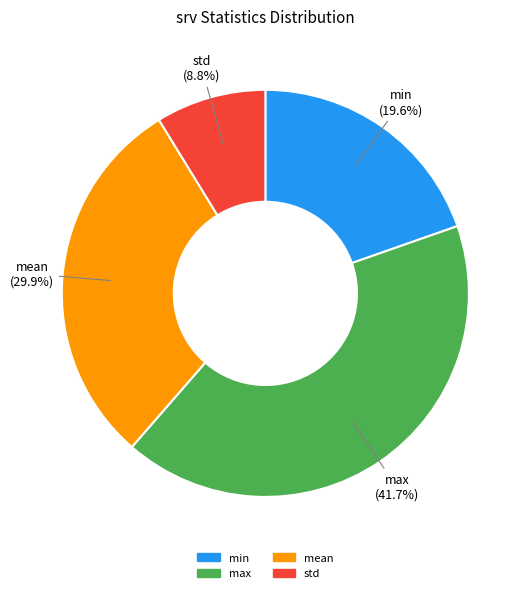

Which slice is the largest?

max